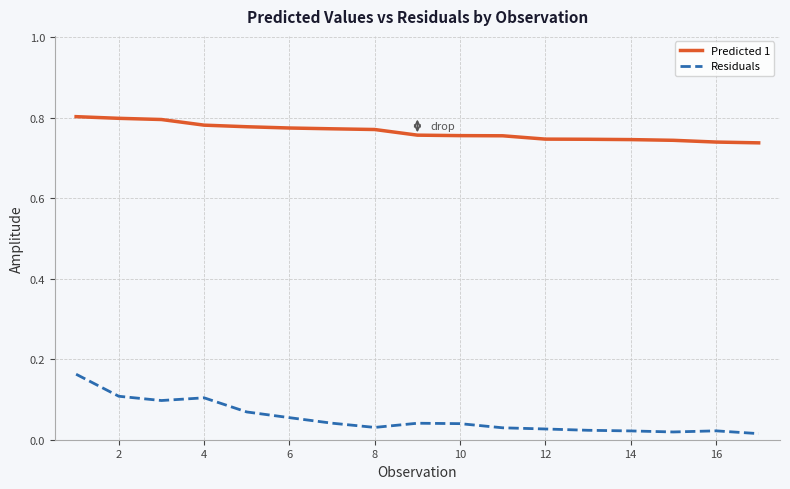

Which series has the largest range (max minus min)?

Residuals